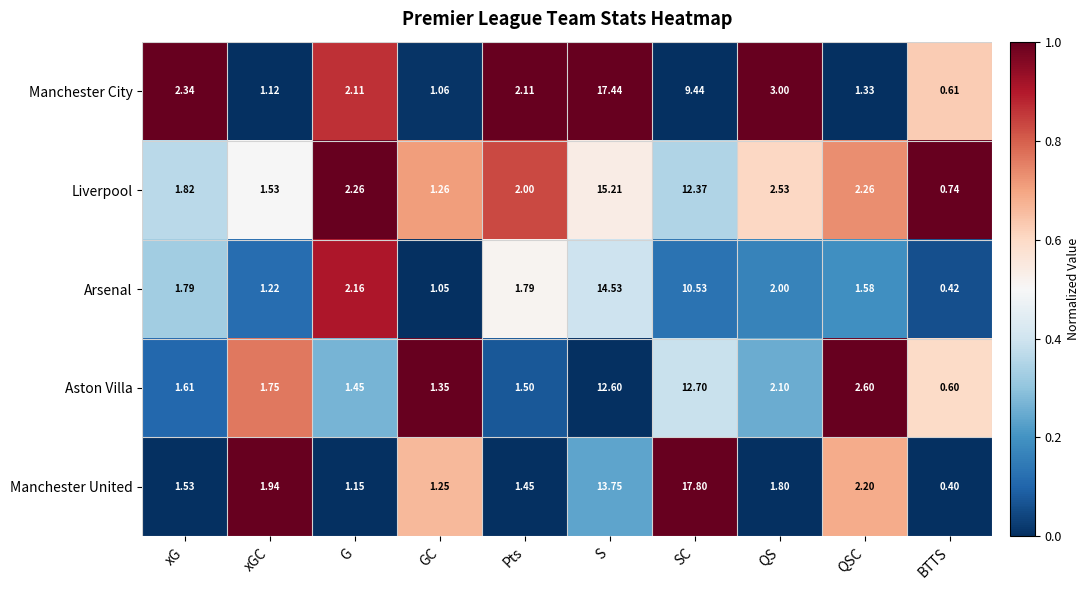

Which series has the widest spread of values?

Manchester United